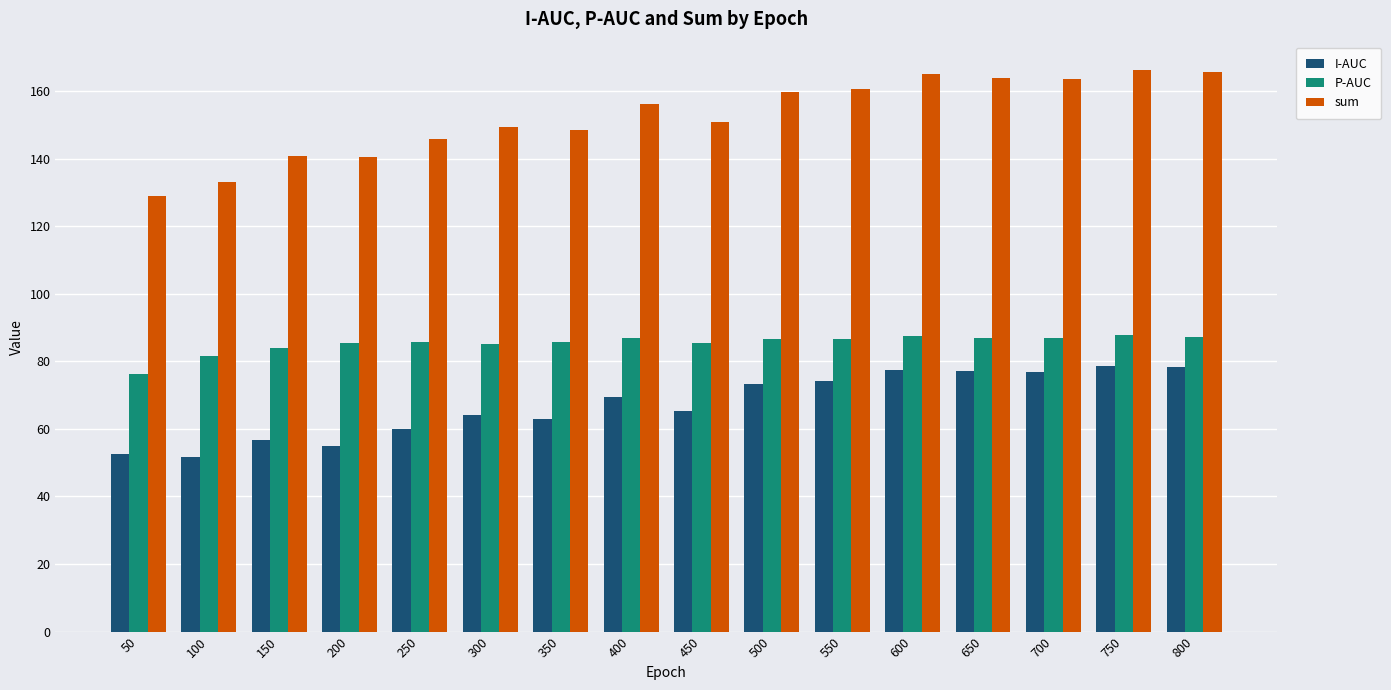

At how many categories does at least one series exceed 117?

16